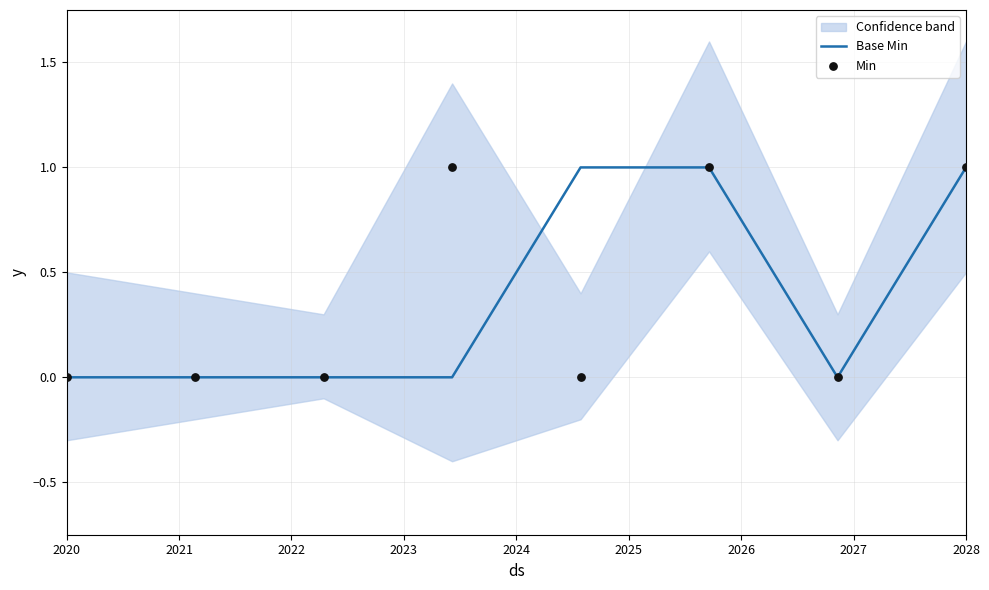

What is the total value across all series at 2024?

1